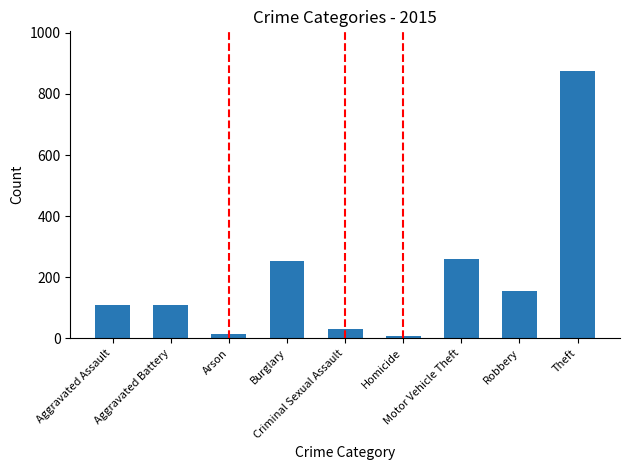

What is the sum of all values?

1812